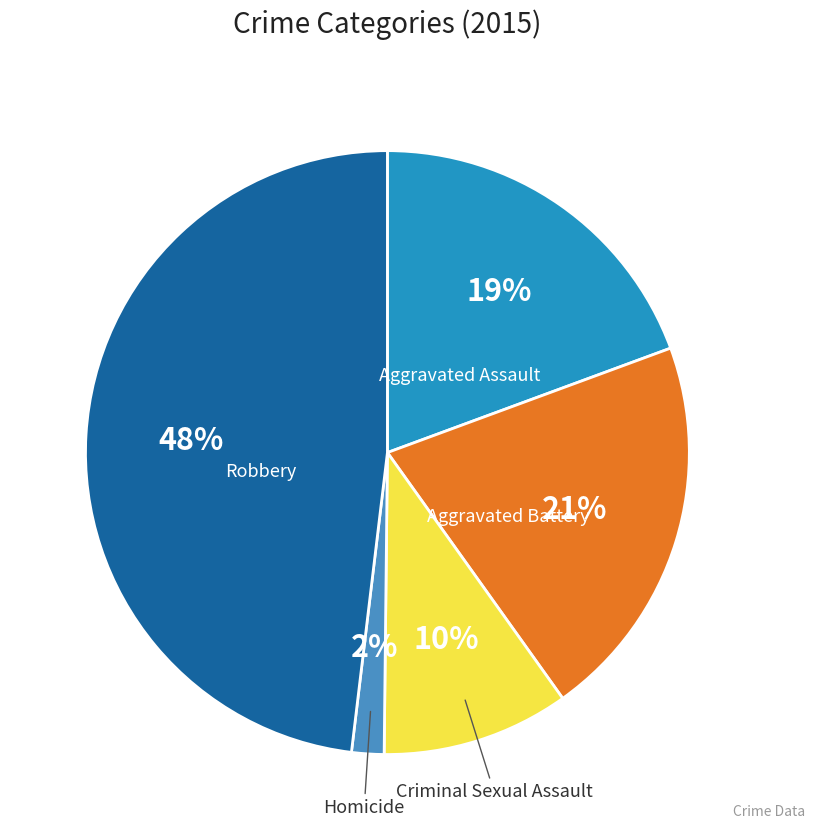

To the nearest percent, what is the difference between the largest and smallest slice percentages?

46%